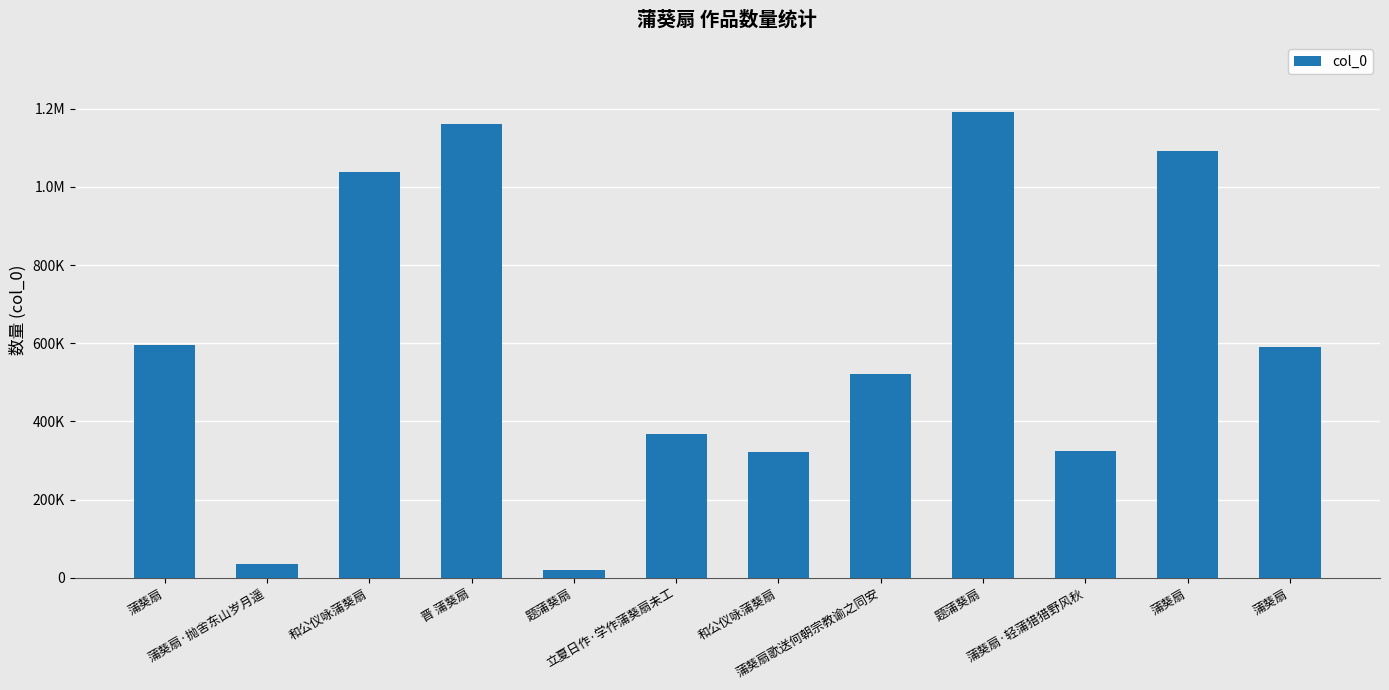

Are the bars horizontal?

No